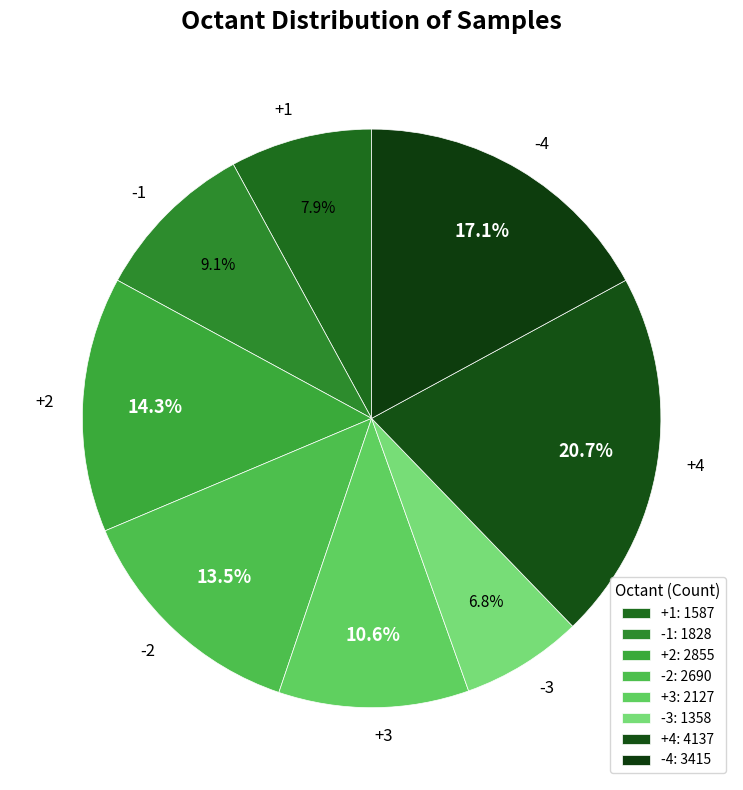

Combined, what portion of the pie is +3 and -2?

24.1%